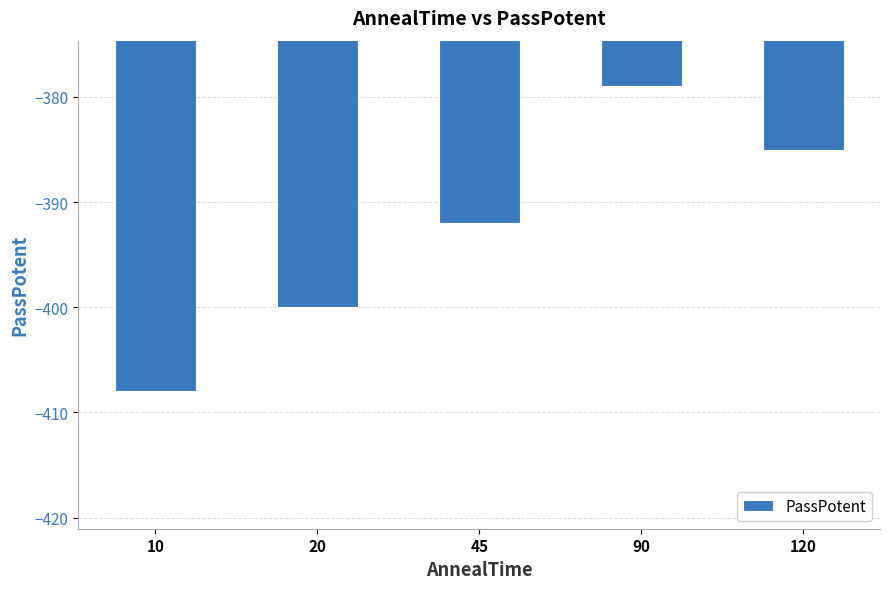

What is the change in value from 10 to 45?

+16